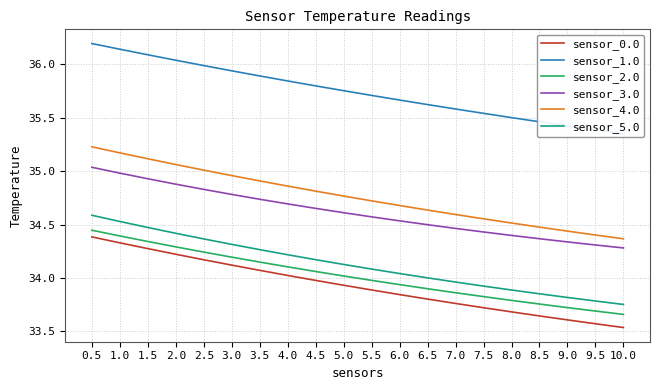

True or false: sensor_1.0 has a value of 19.5 at 2.0.

False